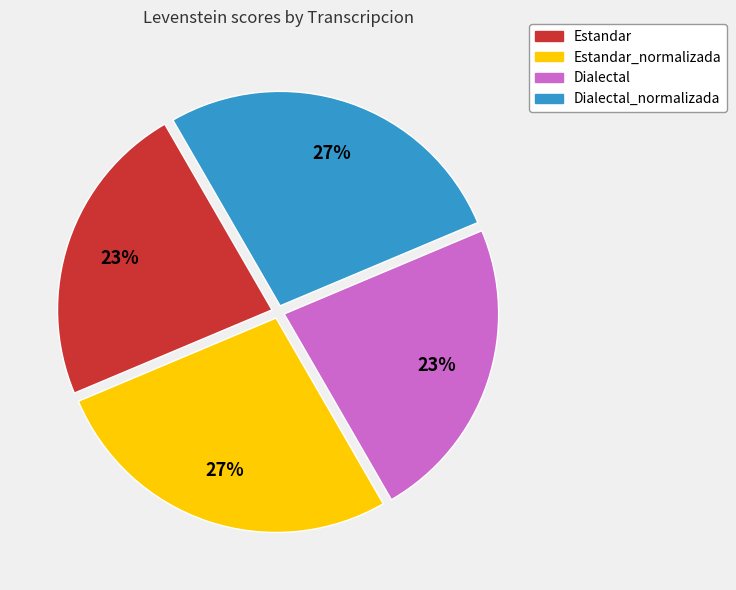

Count the number of slices in the pie.

4